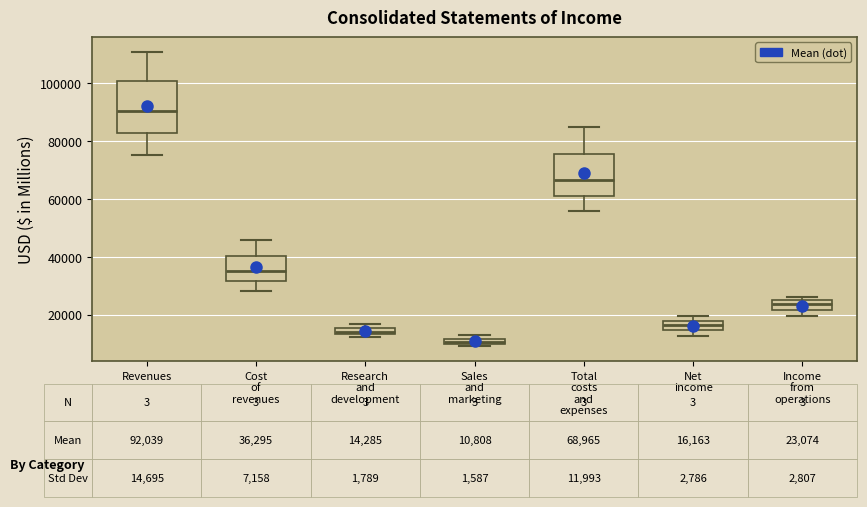

Comparing the boxes themselves (not the whiskers), which one is the tallest?

Revenues